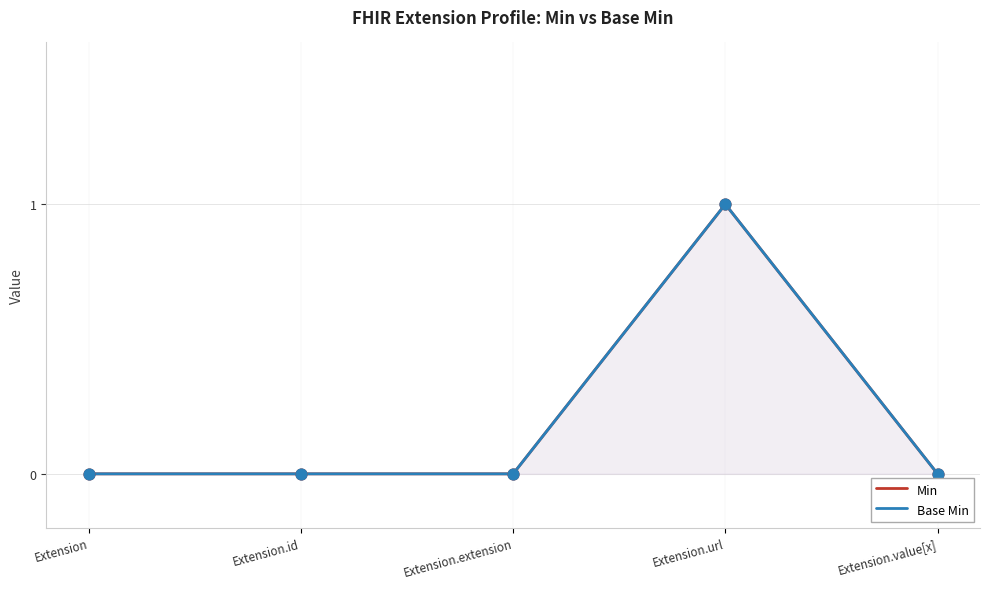

At how many categories does at least one series exceed 0?

1